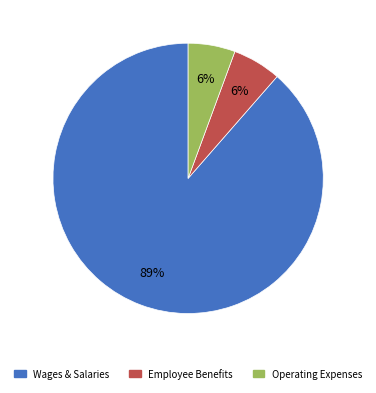

Combined, do Employee Benefits and Operating Expenses account for over 50%?

No